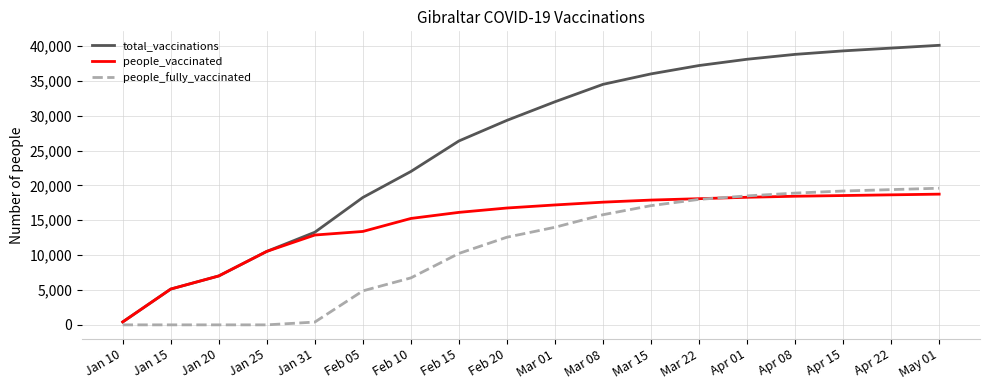

What is the maximum value shown in the chart?

40100